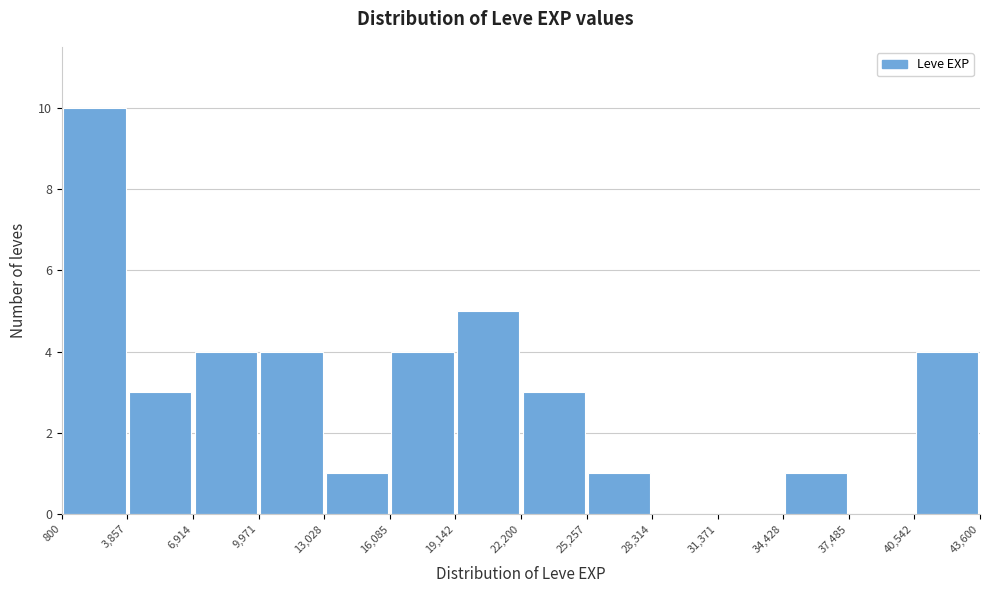

Over which range of the x-axis is the bar tallest?

800 to 3,857